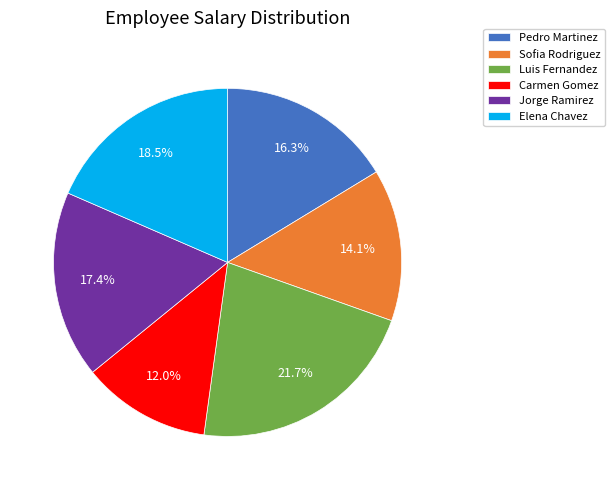

To the nearest percent, what portion does Jorge Ramirez represent?

17%